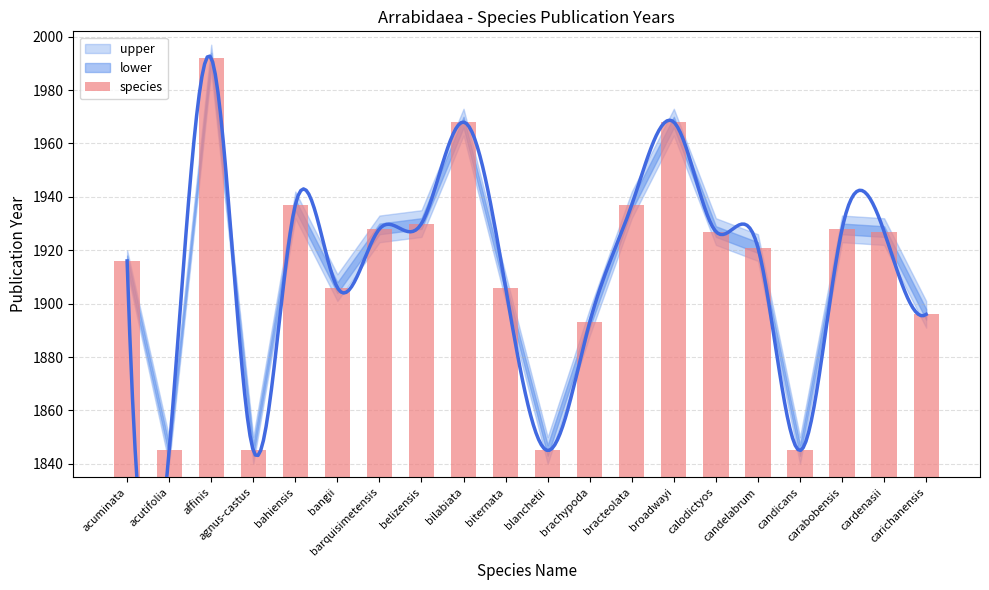

How many bars are there in total?

20